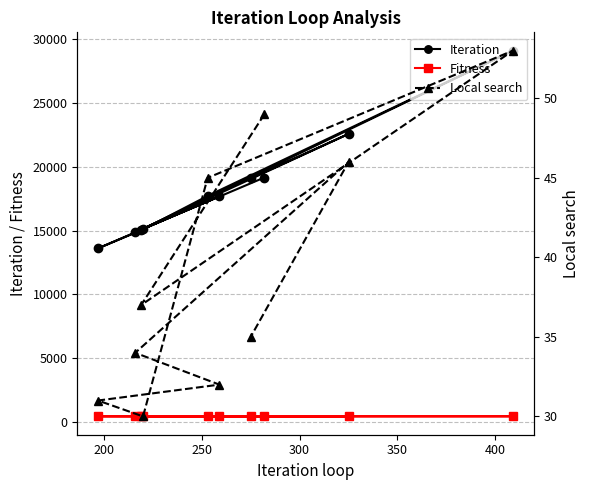

List the series in order of their peak value, lowest first.

Local search, Fitness, Iteration